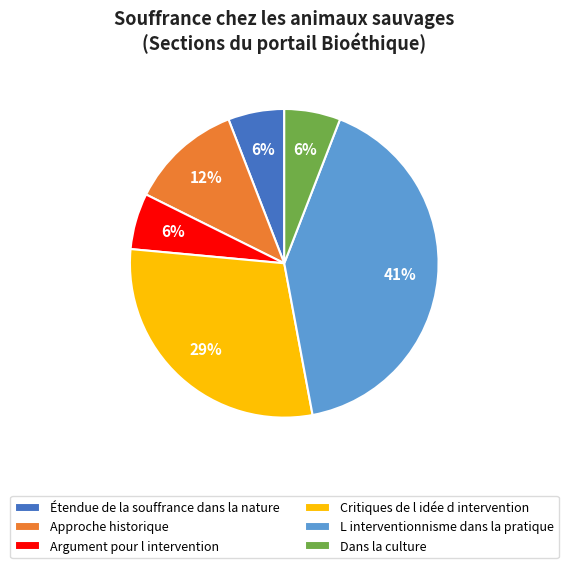

Is there any slice that represents more than half of the pie?

No